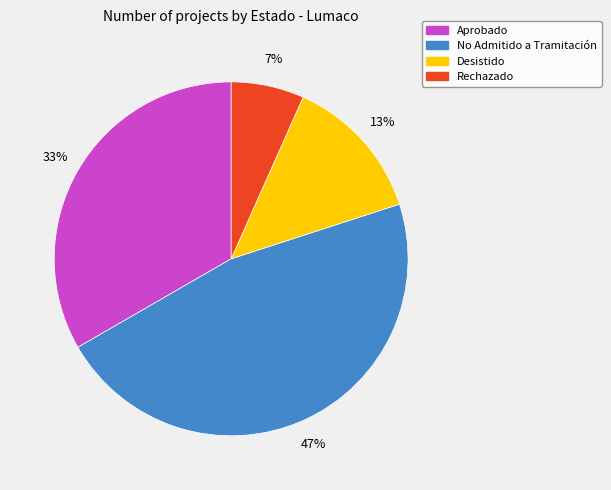

To the nearest percent, what percentage of the pie is No Admitido a Tramitación?

47%